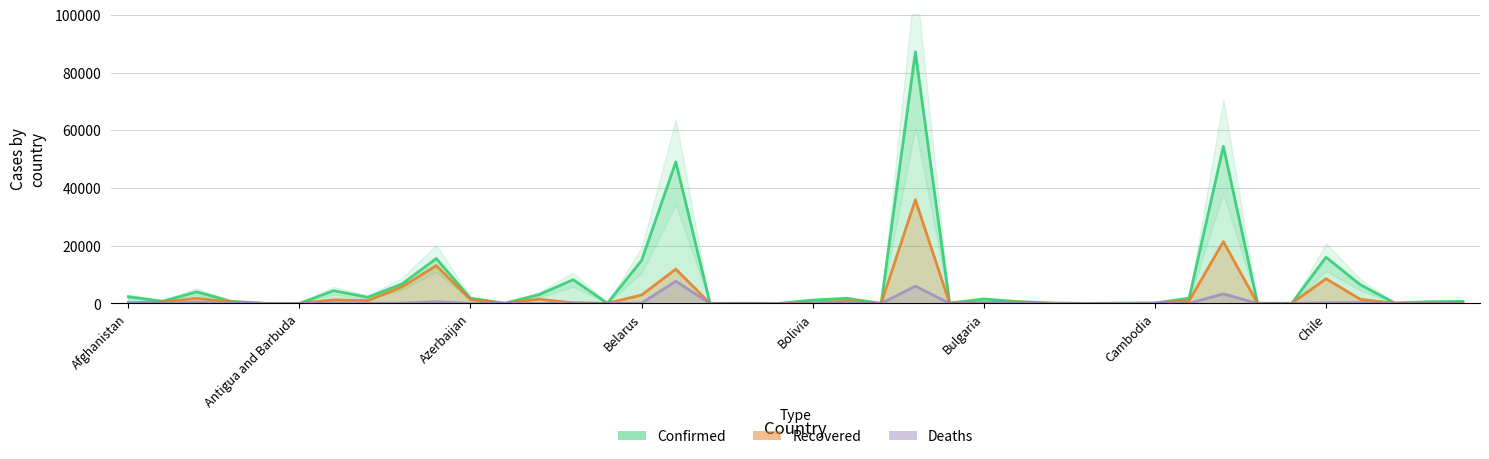

Is the value of Recovered at Belgium greater than the value of Confirmed at Albania?

Yes